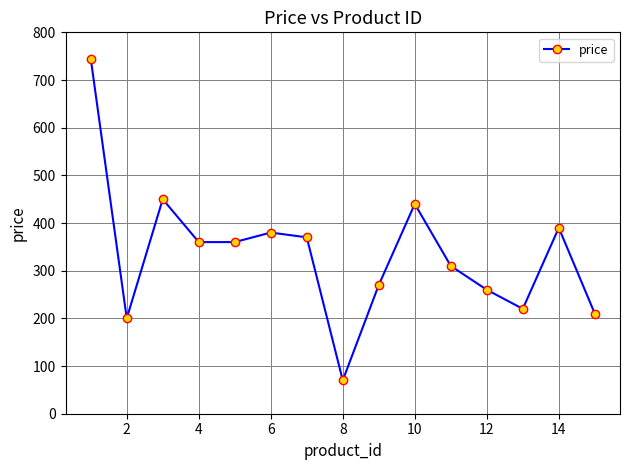

True or false: there are more than 0 points higher than both neighbors.

True